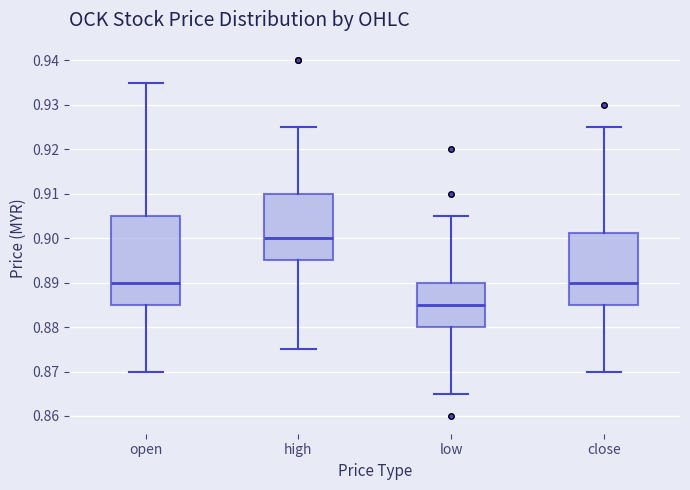

Which box's median line is the highest?

high